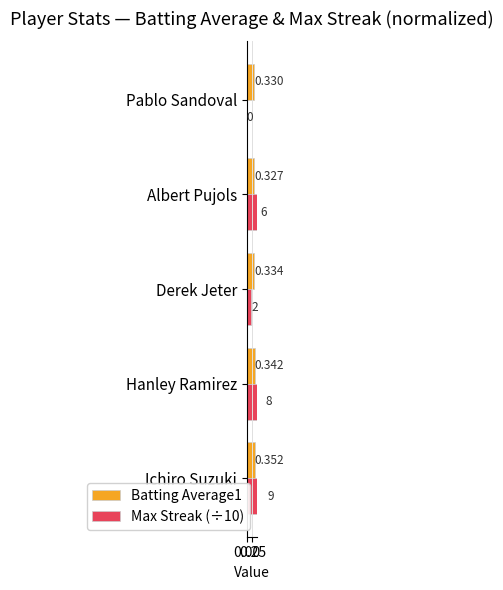

Reading right to left, list all the values displayed in this chart.

Batting Average1: 0.3	0.3	0.3	0.3	0.4
Max Streak (÷10): 0.0	0.6	0.2	0.8	0.9